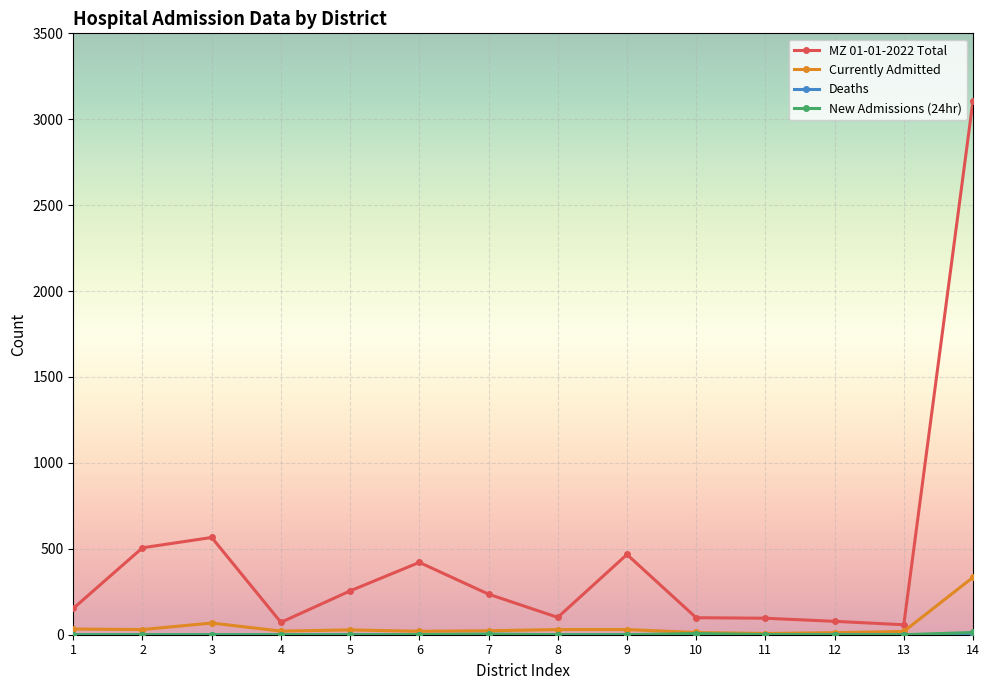

Which series has the largest total across all categories?

MZ 01-01-2022 Total